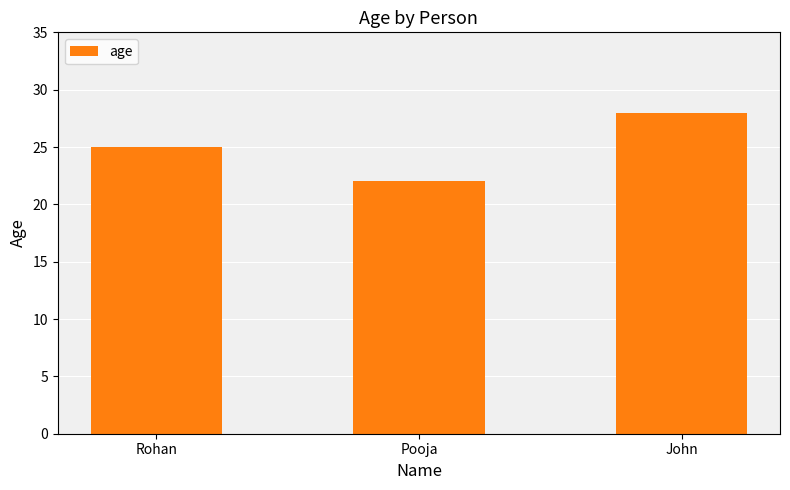

Reading left to right, what are all the values shown in this chart?

25	22	28